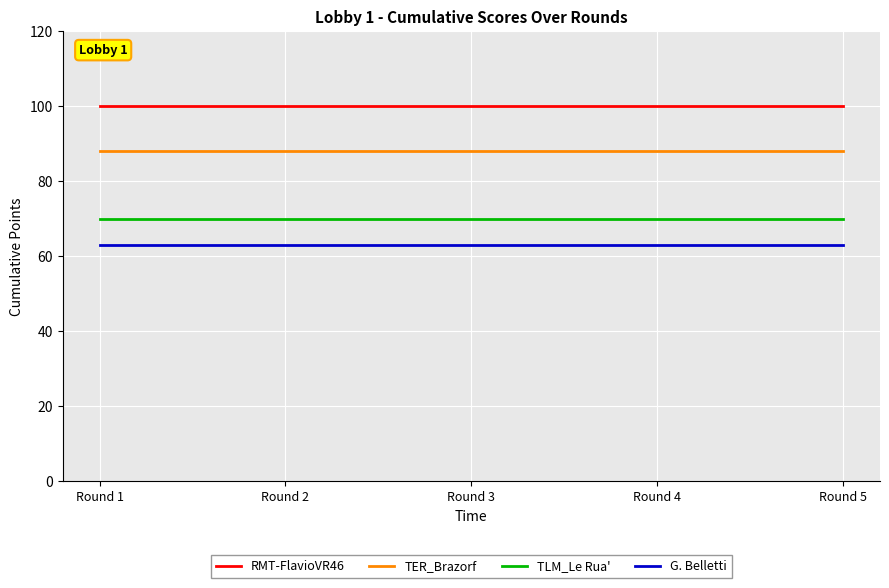

How many lines are shown in the chart?

4